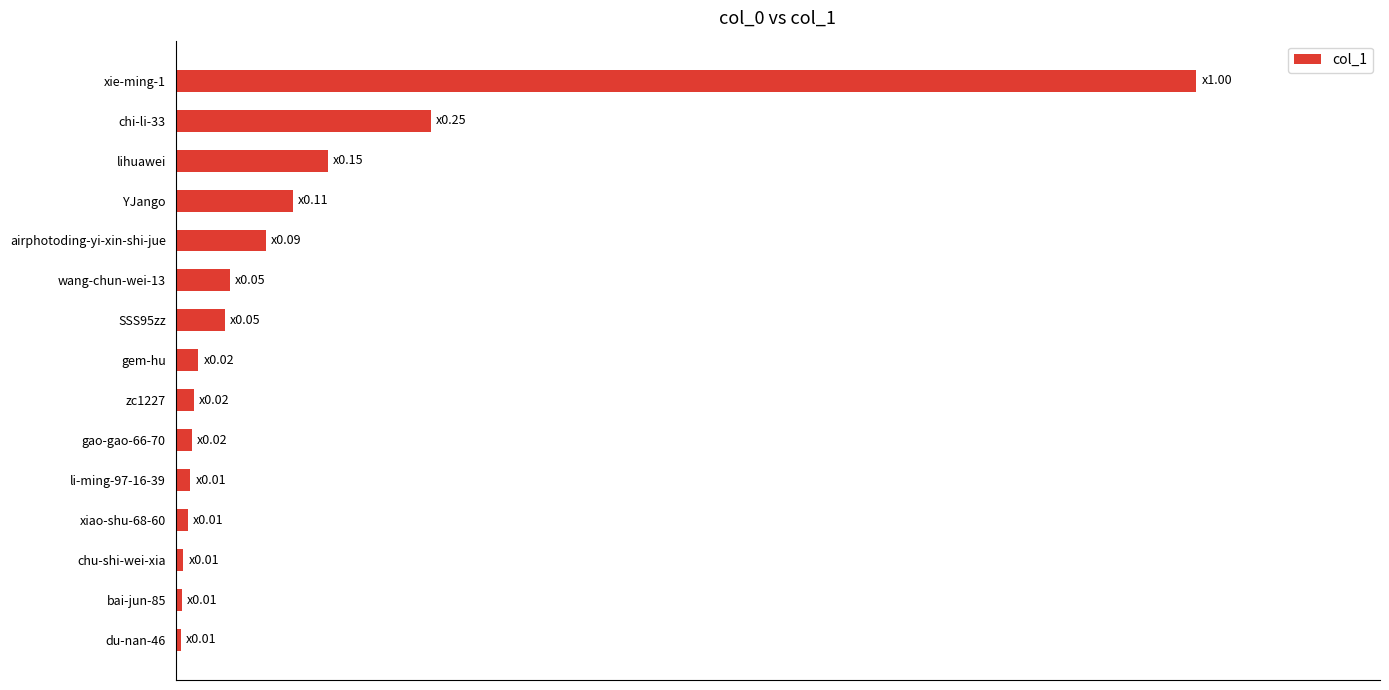

Are the bars horizontal?

Yes